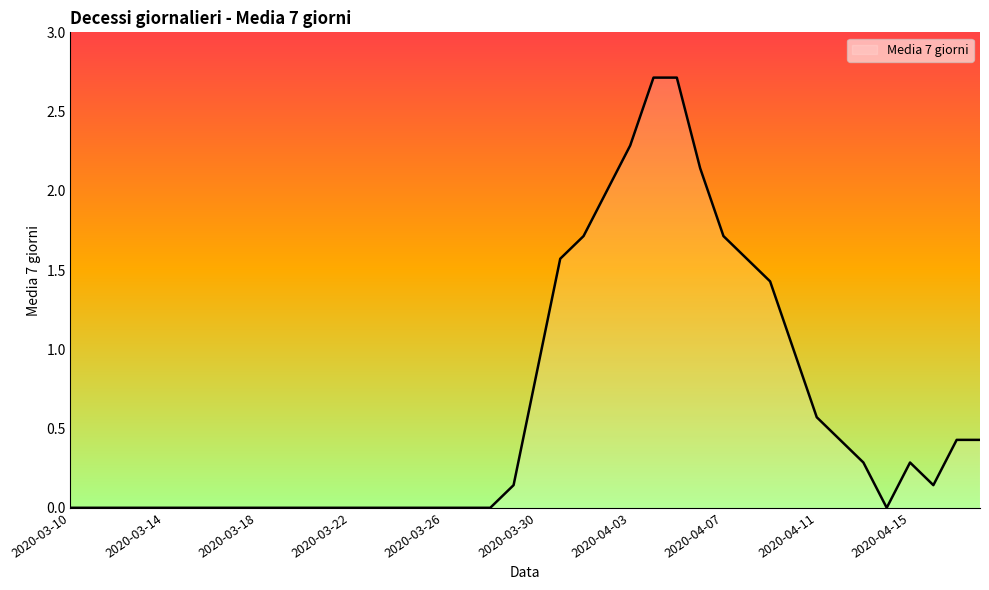

What is the greatest value displayed?

2.7